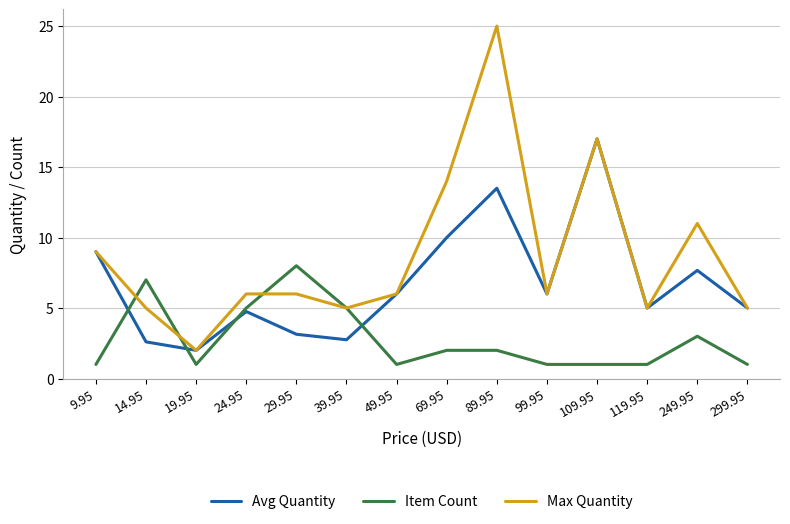

Which label corresponds to the largest value in the chart?

89.95